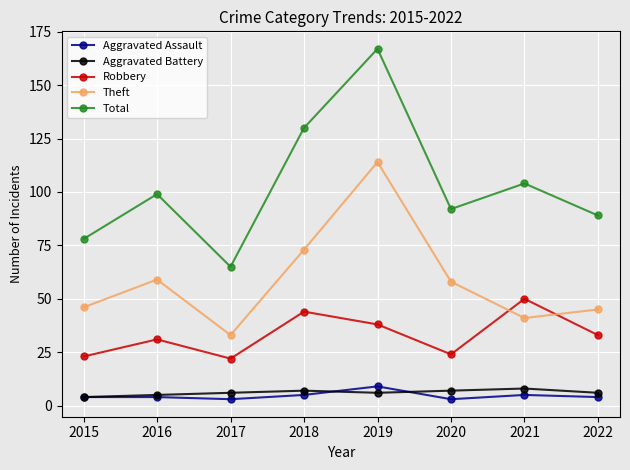

Which series has the largest total across all categories?

Total